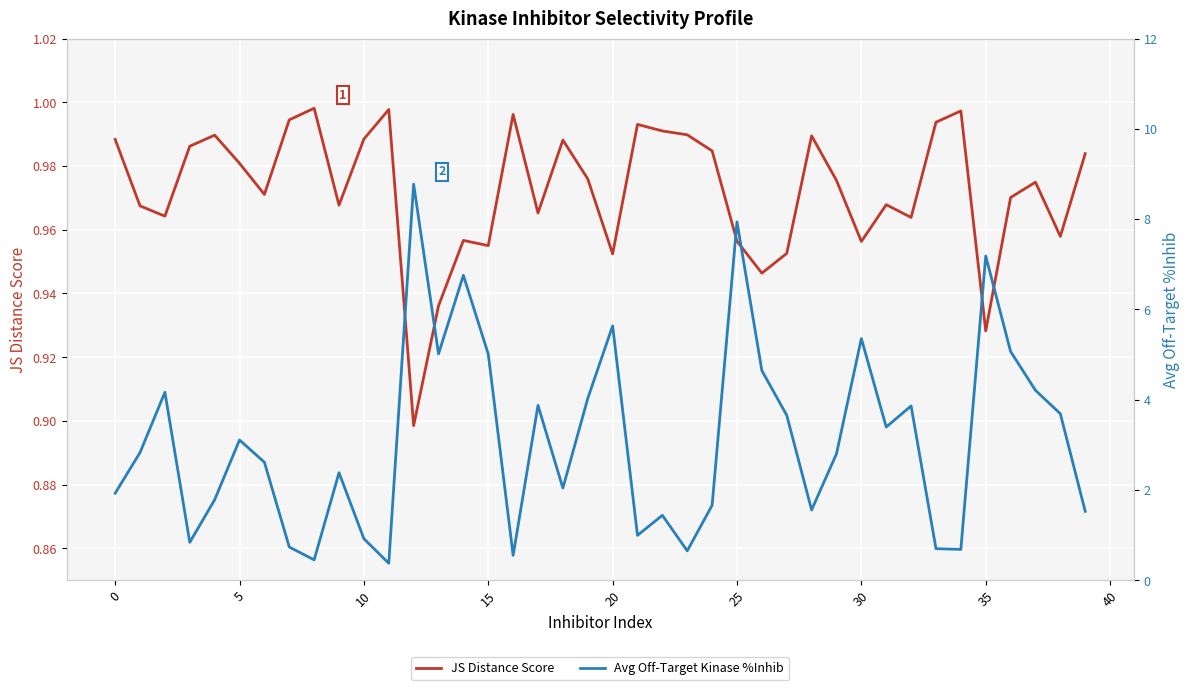

Is the value of JS Distance Score at 10 greater than the value of Avg Off-Target Kinase %Inhib at 15?

No